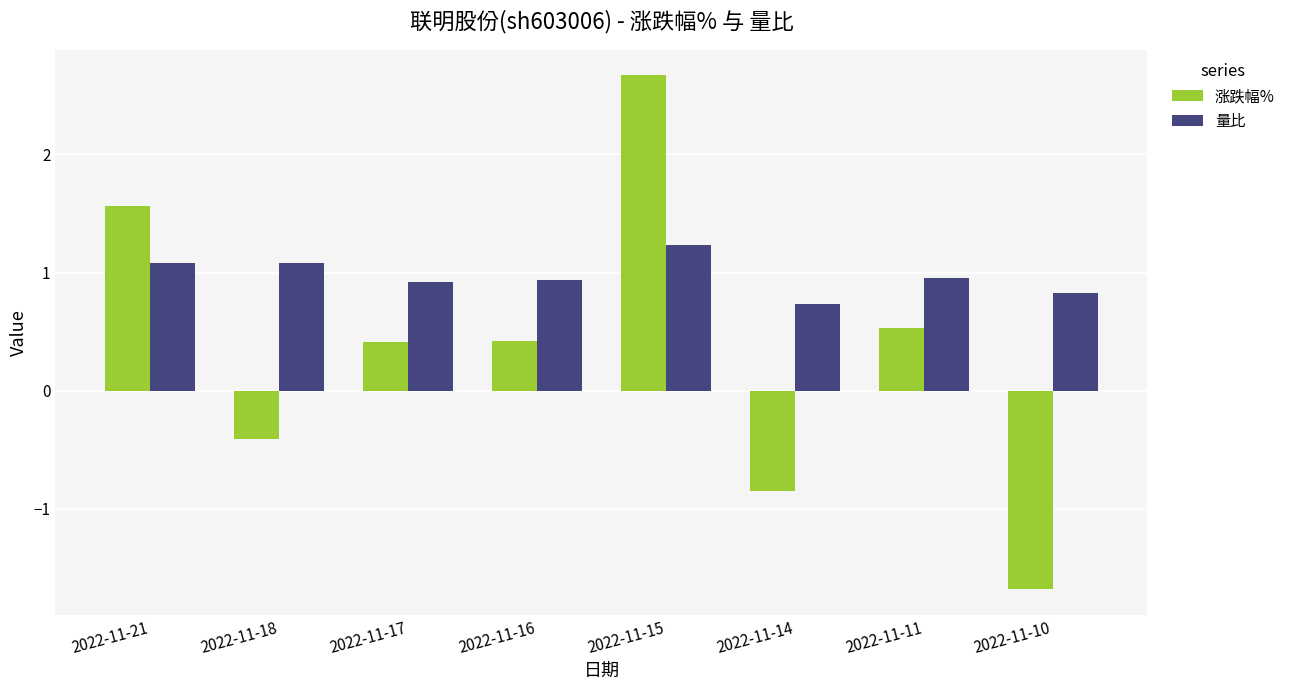

Which category has the highest value across all series?

2022-11-15